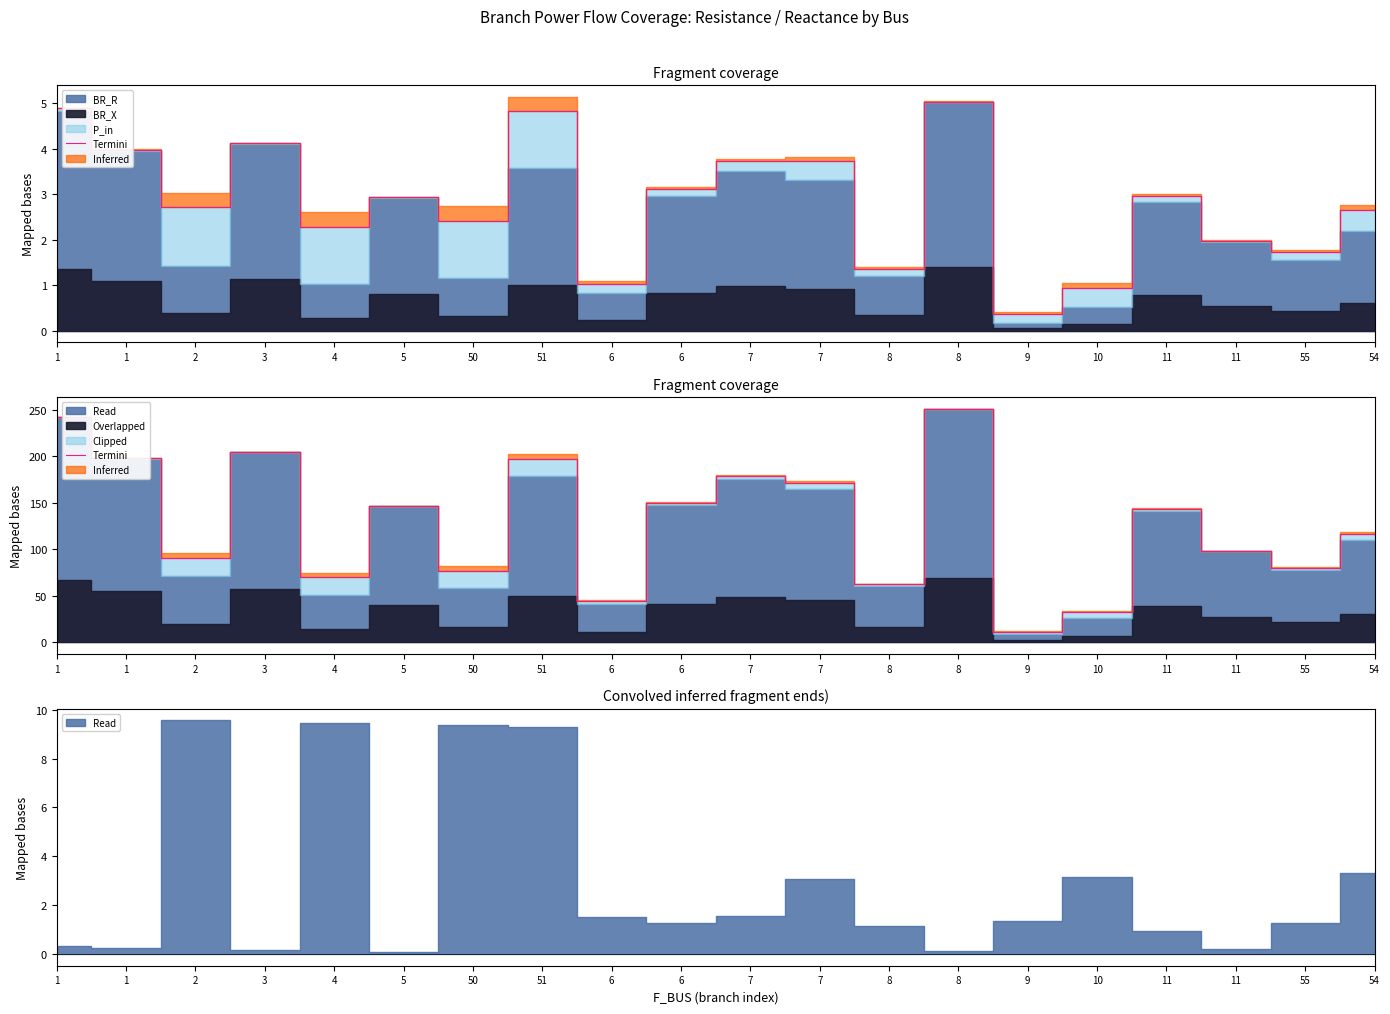

How many points are higher than both their immediate neighbors (excluding endpoints)?

6